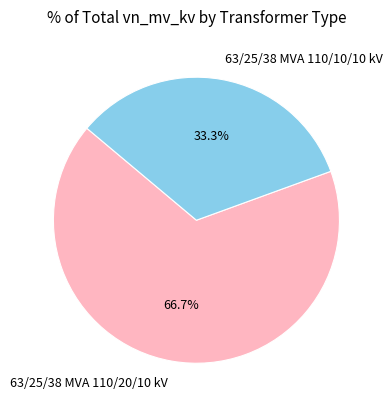

To the nearest percent, what is the combined percentage of 63/25/38 MVA 110/10/10 kV and 63/25/38 MVA 110/20/10 kV?

100%